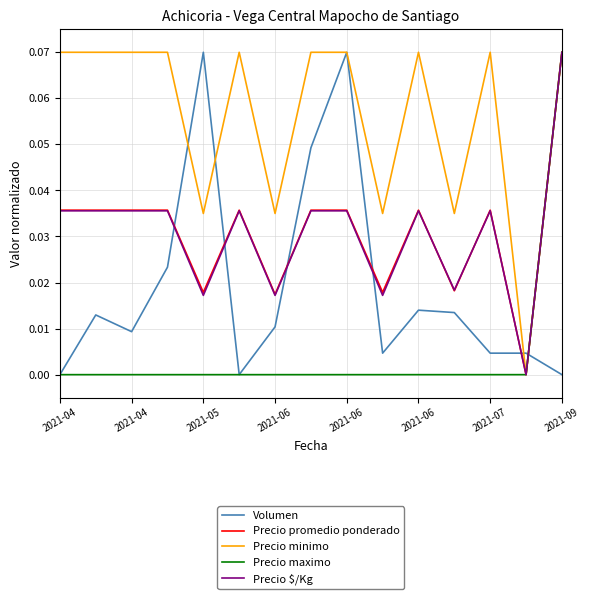

Which series has the largest total across all categories?

Precio minimo